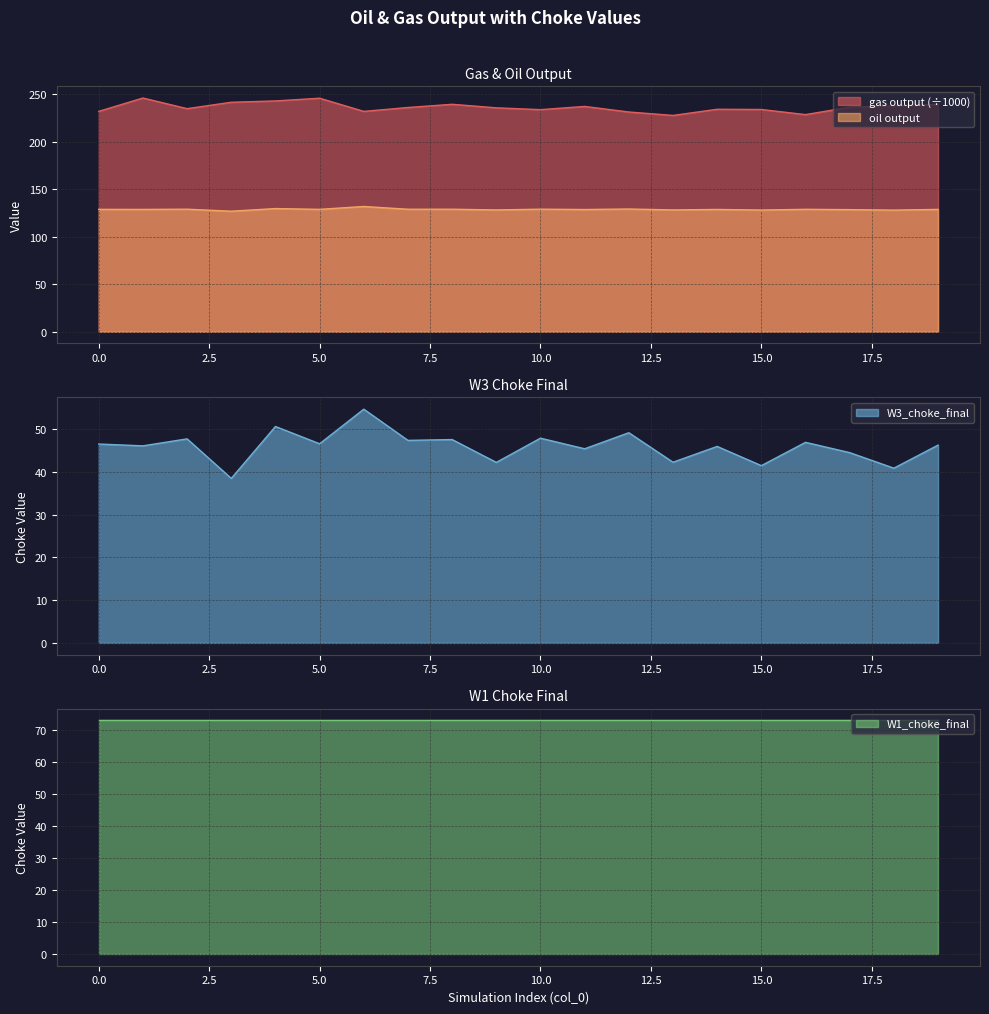

True or false: gas output (÷1000) and oil output intersect in this chart.

False